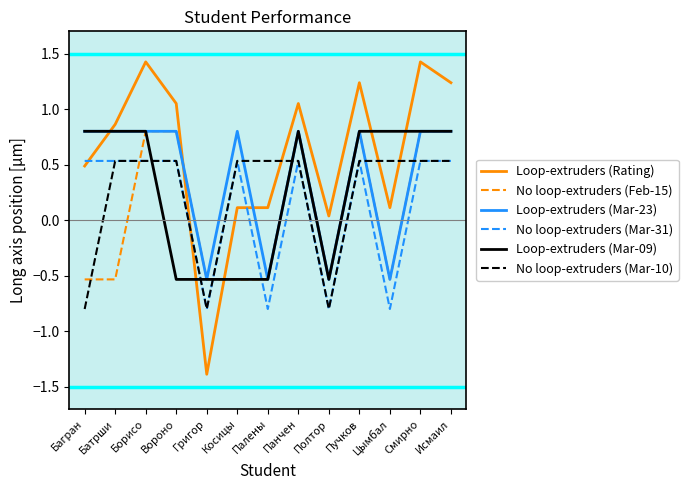

At which label does Loop-extruders (Mar-23) first exceed 0?

Багран